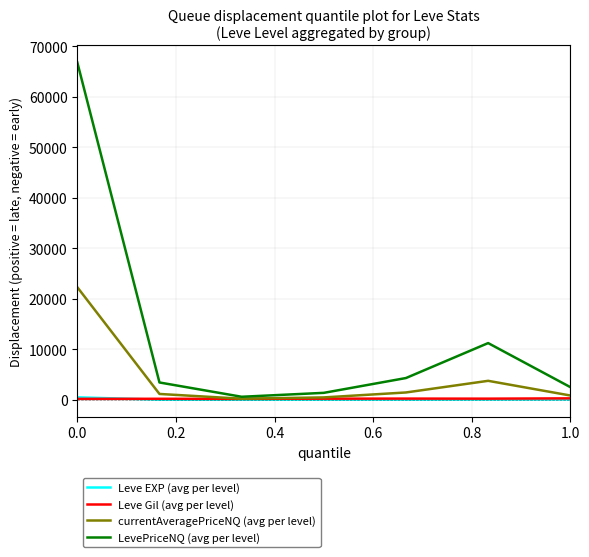

Which series has the widest spread of values?

LevePriceNQ (avg per level)